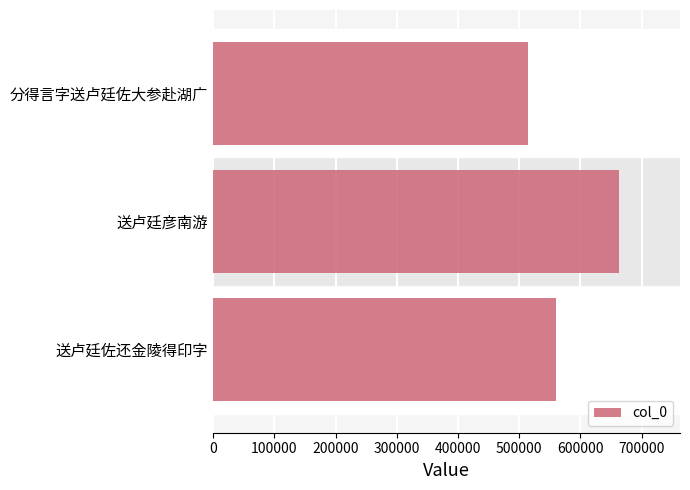

List the labels in order of value, smallest first.

分得言字送卢廷佐大参赴湖广, 送卢廷佐还金陵得印字, 送卢廷彦南游